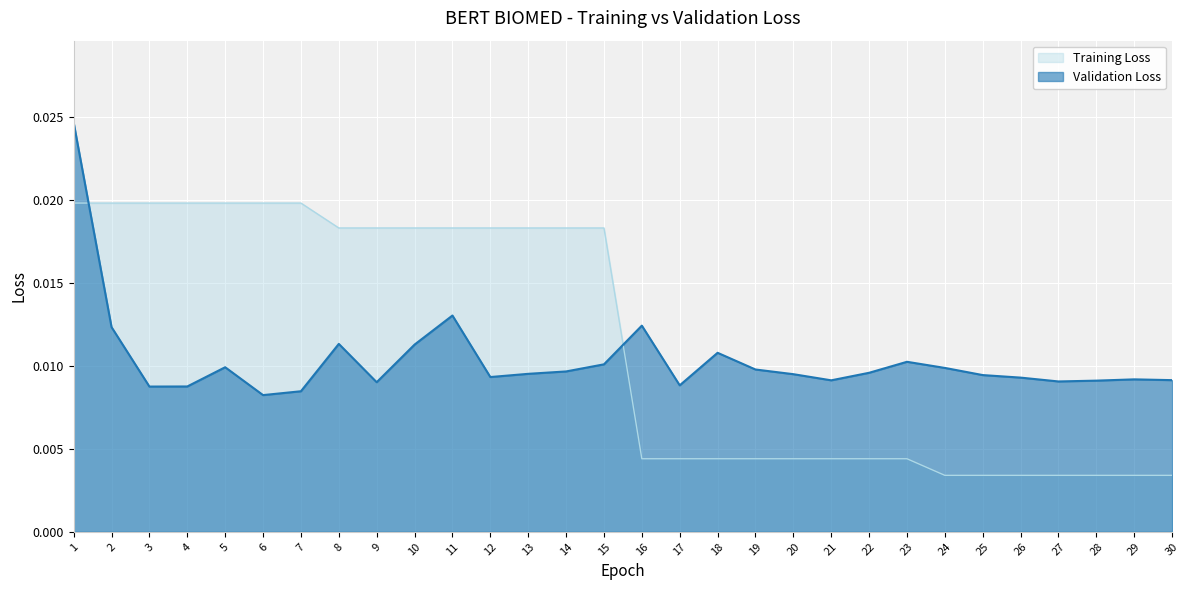

Where is the first local maximum for Validation Loss?

5